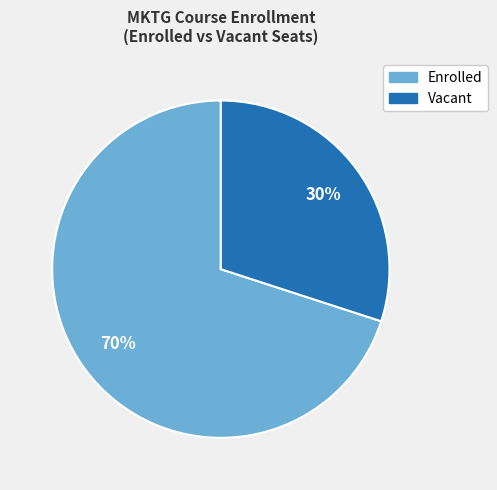

How many segments does this pie chart have?

2